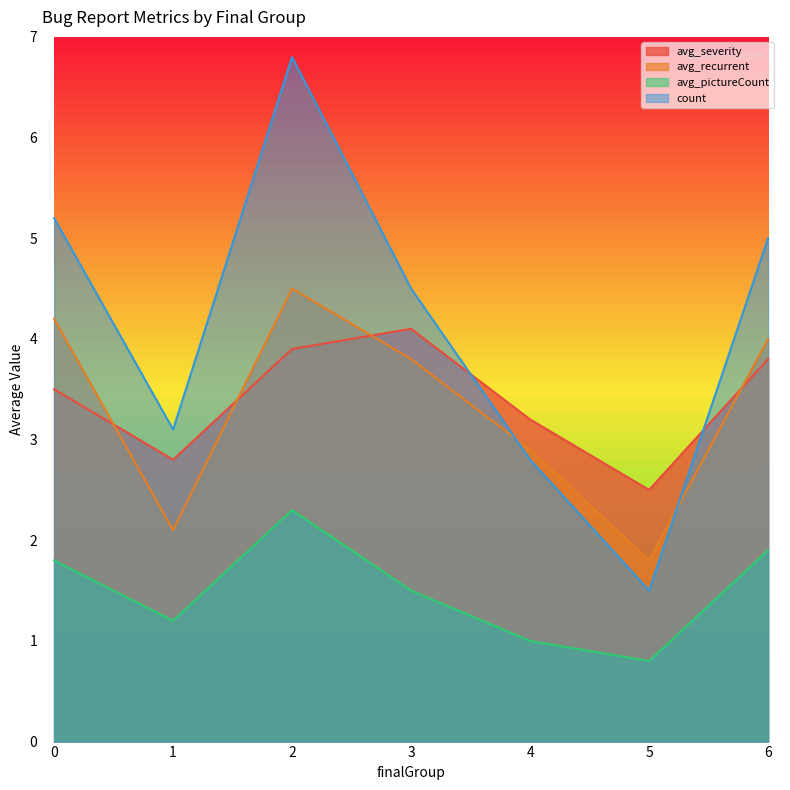

The value of avg_recurrent at 5 is 1.8. True or false?

True